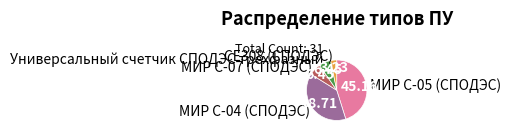

Is МИР С-04 (СПОДЭС) the majority of the pie?

No